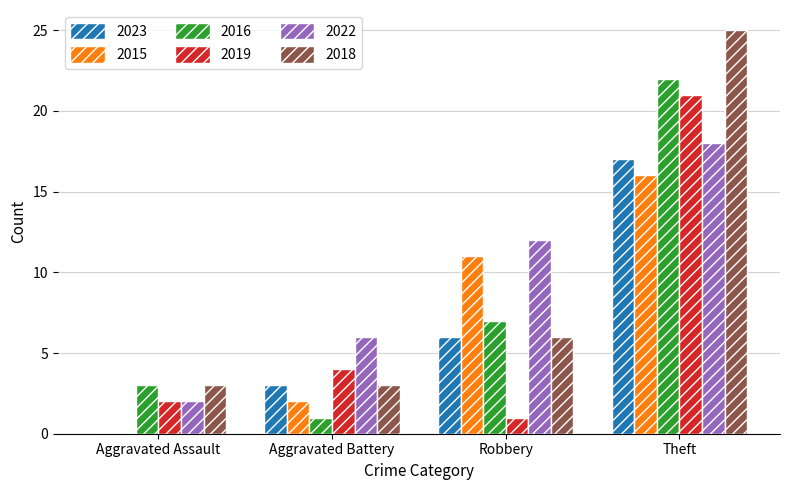

What is the sum of all 2019 values?

28